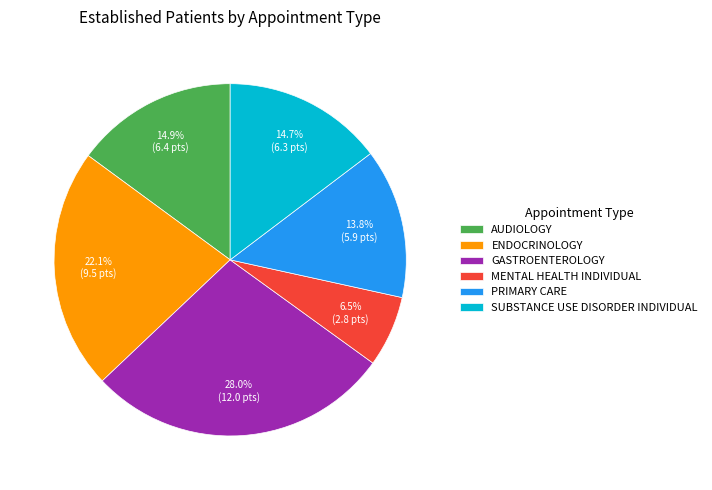

How many slices are in this pie chart?

6